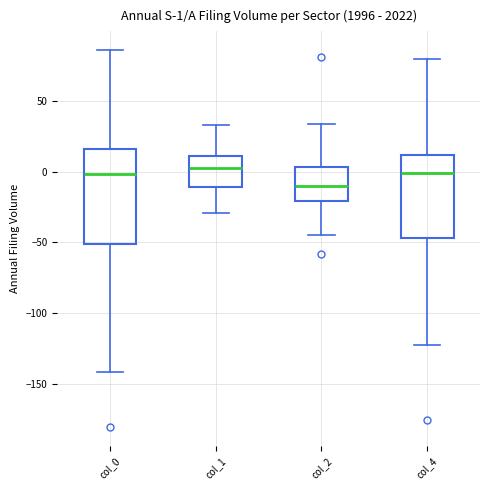

Which box has the lowest median line?

col_2